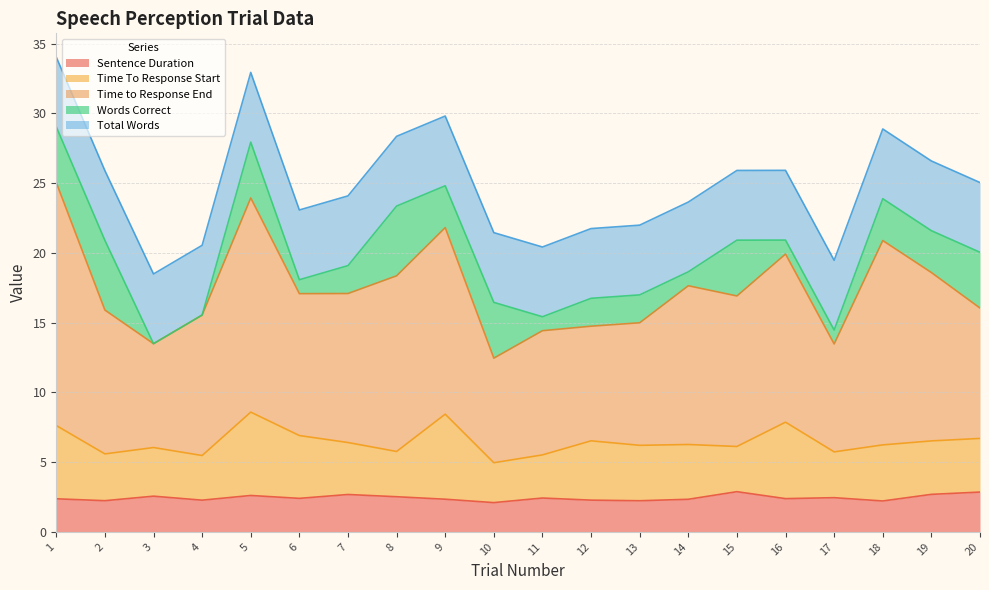

Count the number of categories in the chart.

20